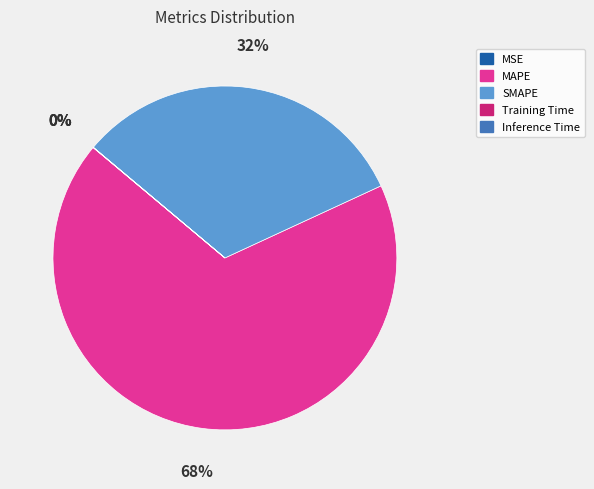

Which category has the biggest portion of the pie?

MAPE